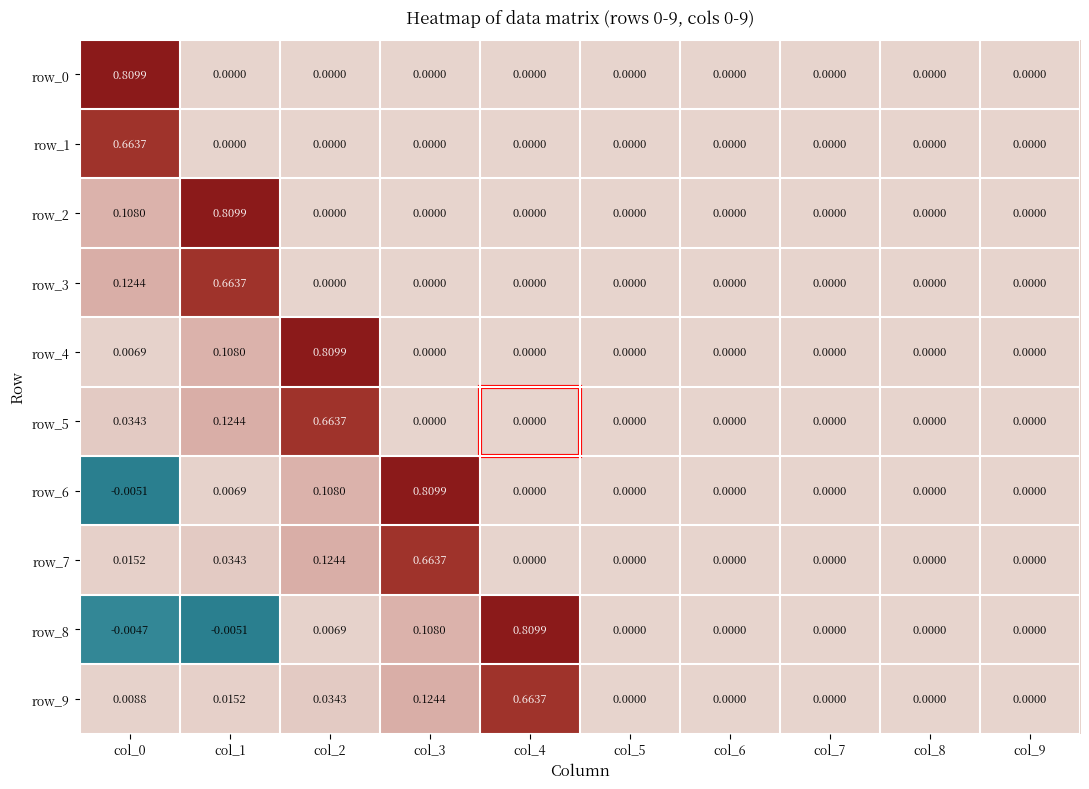

Is the value of row_4 at col_2 greater than the value of row_3 at col_8?

Yes